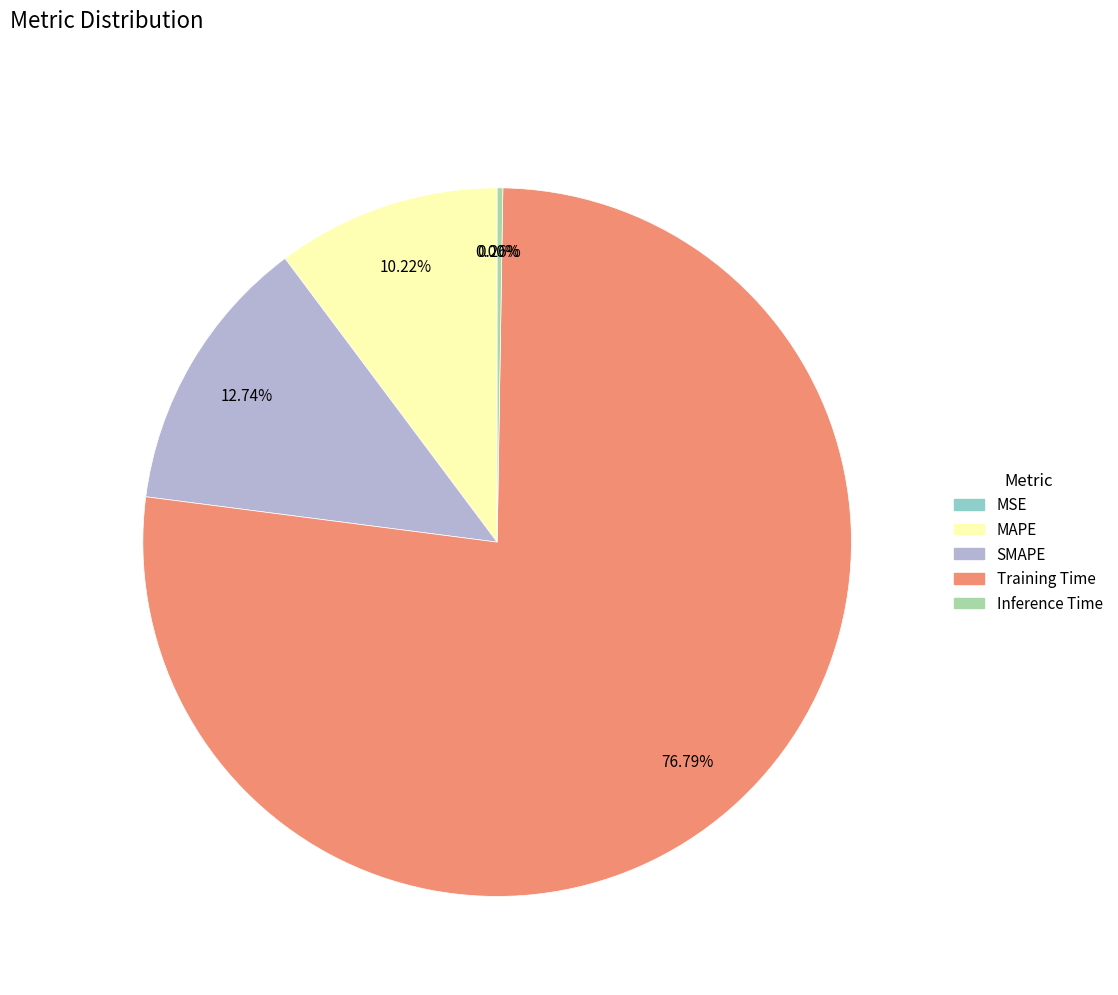

Which slice is the largest?

Training Time